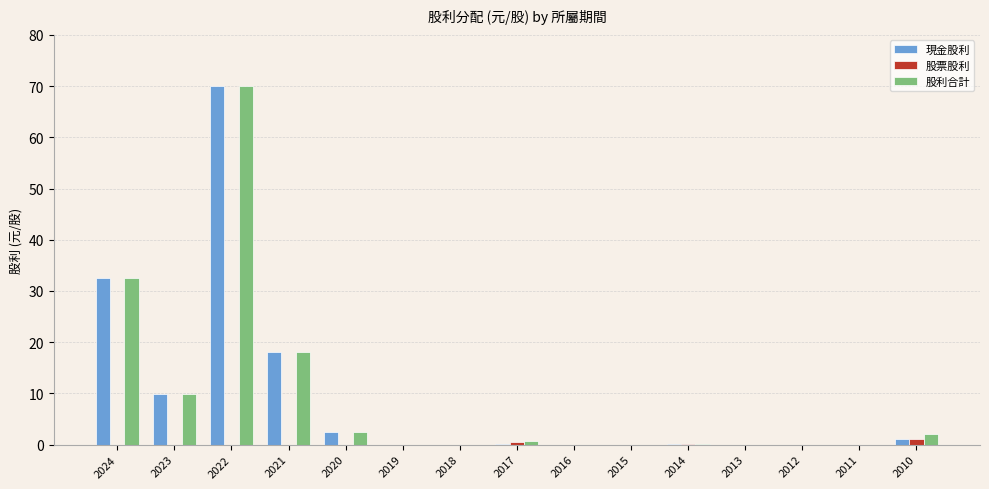

What is the sum of all 股票股利 values?

1.6